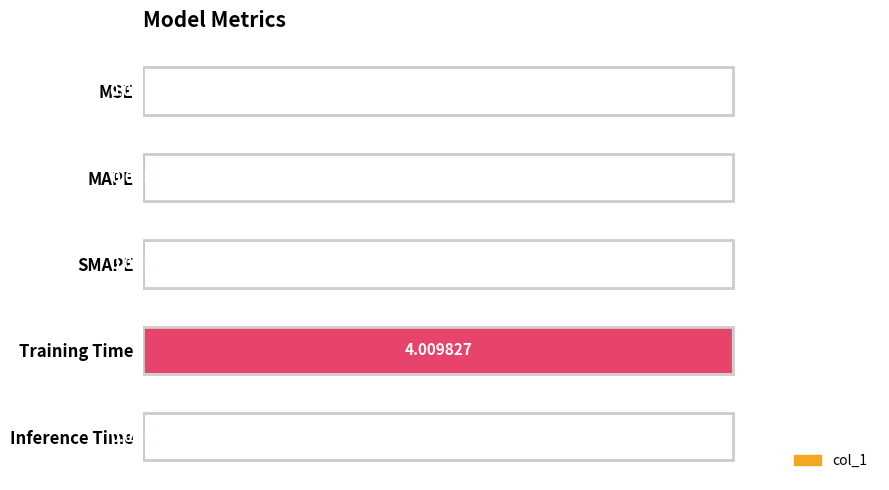

What is the sum of all values?

1.0